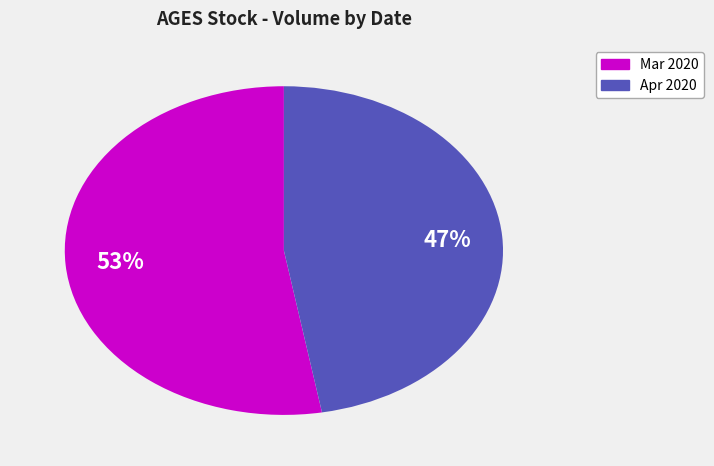

Is there a majority slice in this chart?

Yes